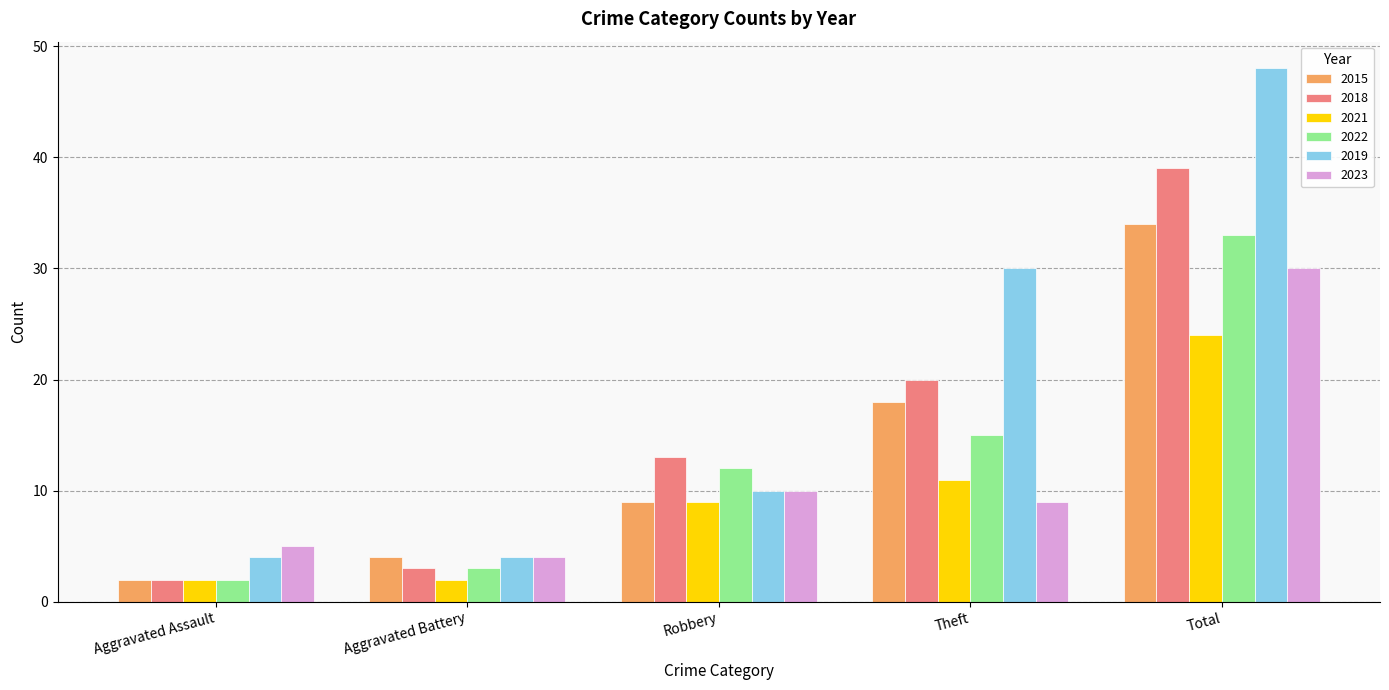

What is the total value across all series at Aggravated Battery?

20